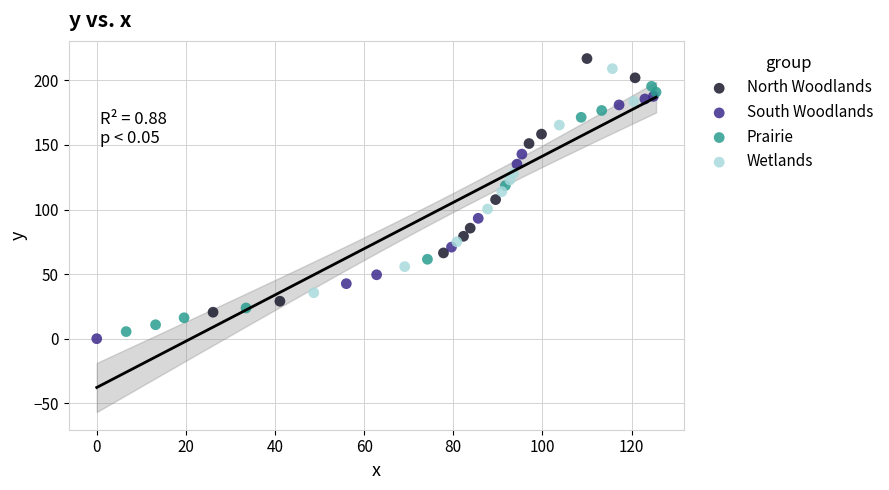

Which series contains the lowest Y value?

South Woodlands